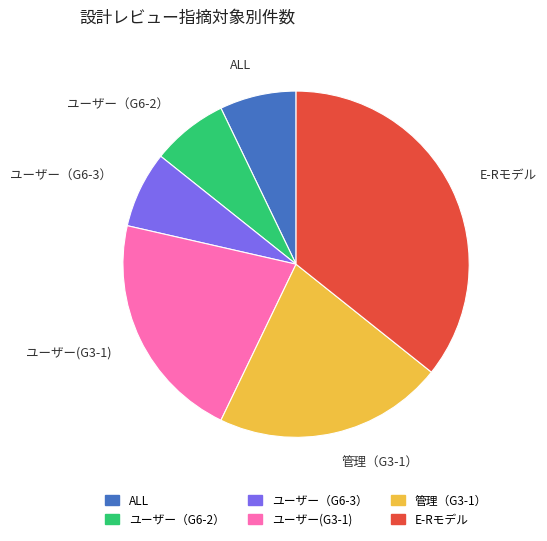

Which category has the biggest portion of the pie?

E-Rモデル